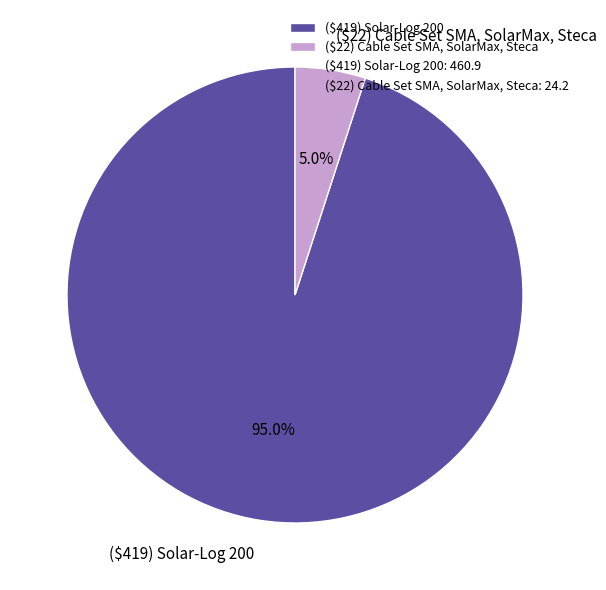

Count the number of slices in the pie.

2